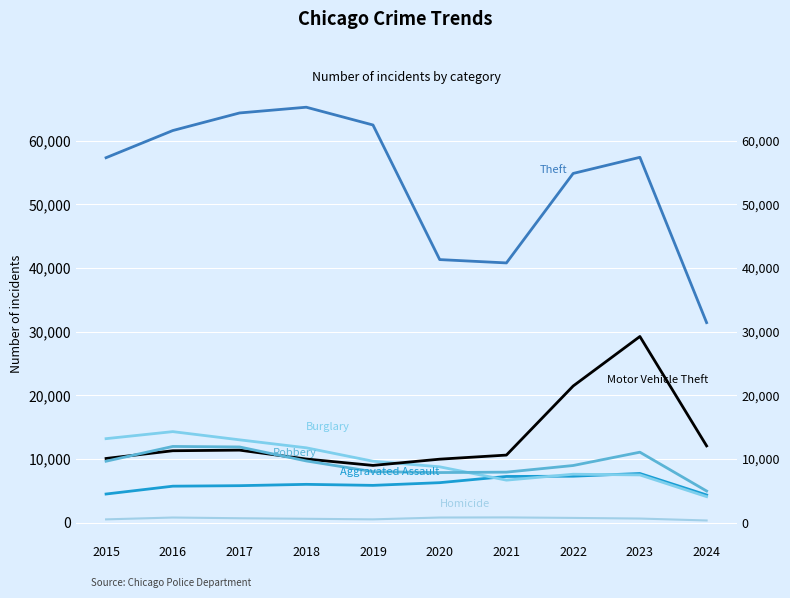

Which series has the largest range (max minus min)?

Theft